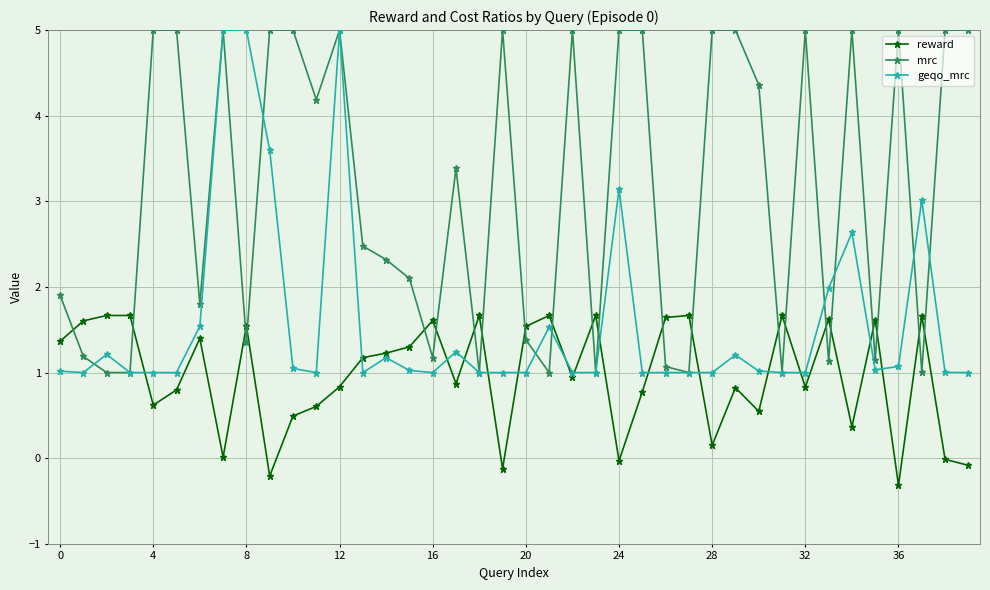

Which series ends up on top after the final intersection of mrc and reward?

mrc